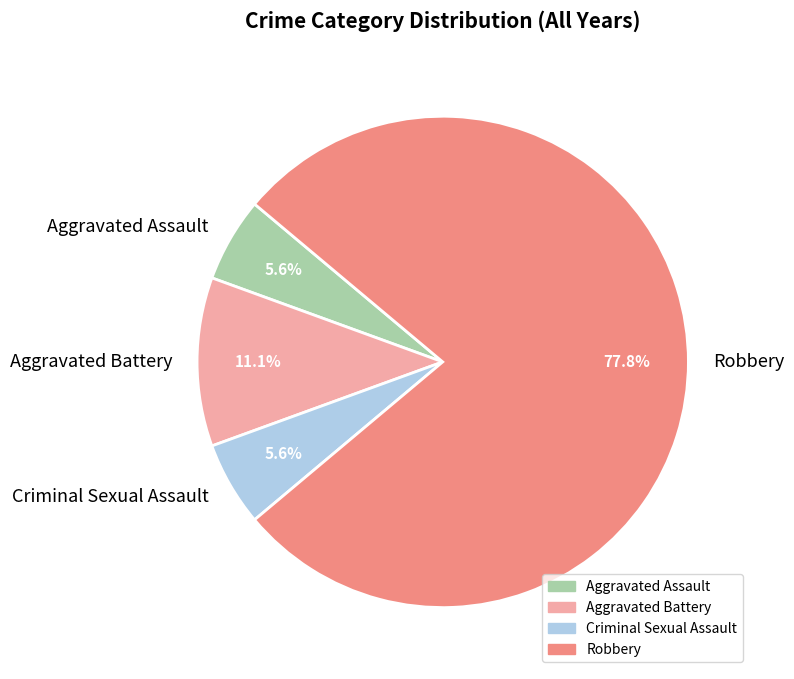

What percentage is the Robbery slice, to the nearest percent?

78%